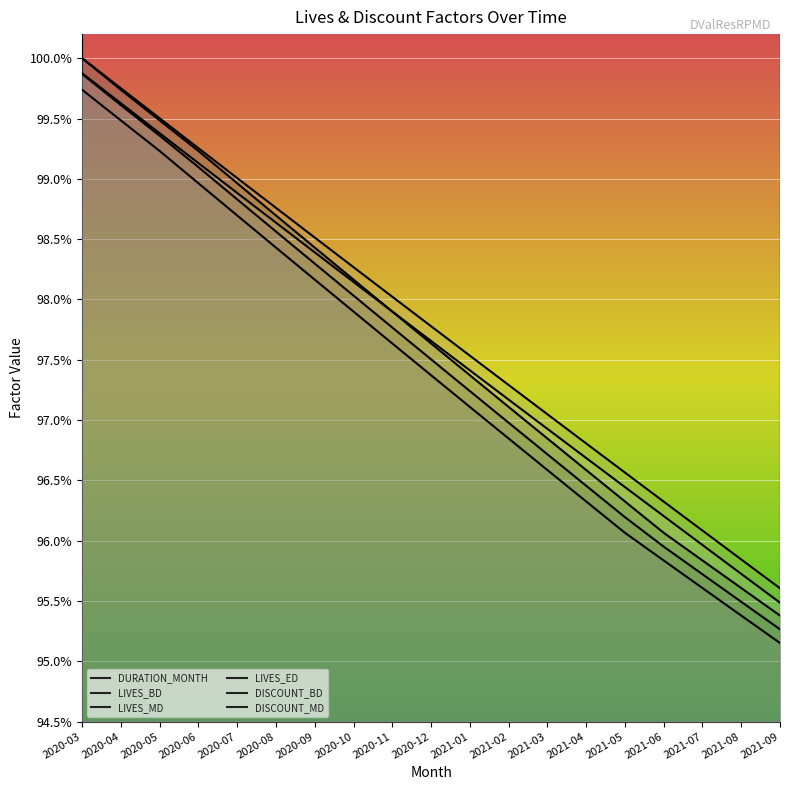

Is this an area chart (filled region under the line)?

No